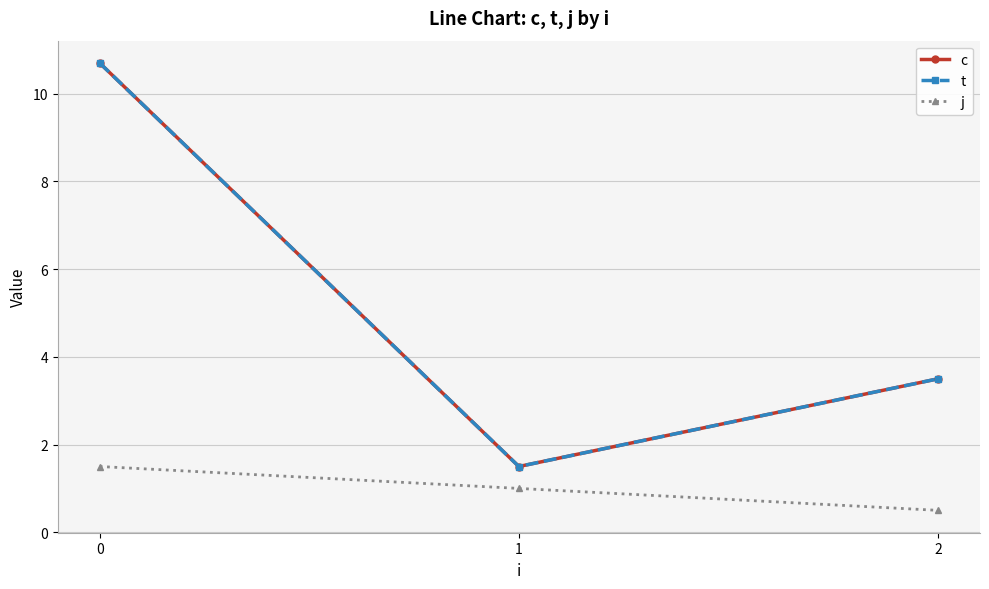

What is the sum of all c values?

15.7